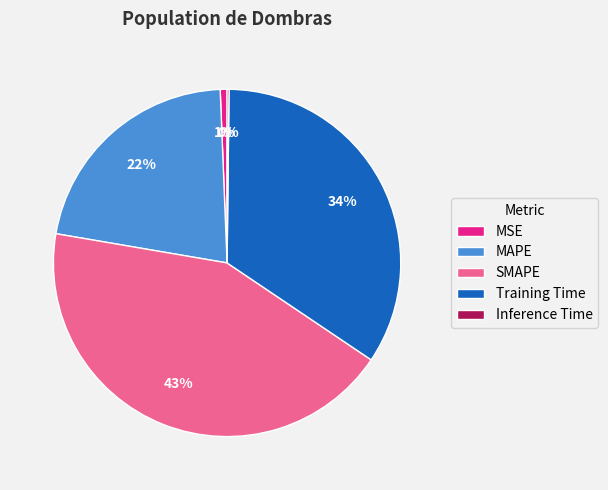

To the nearest percent, what is the difference between the largest and smallest slice percentages?

43%